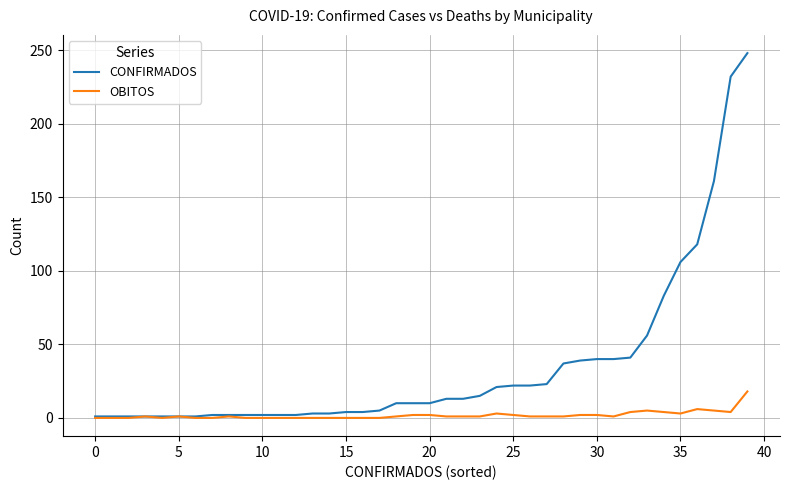

List the series in order of their overall mean, highest first.

CONFIRMADOS, OBITOS